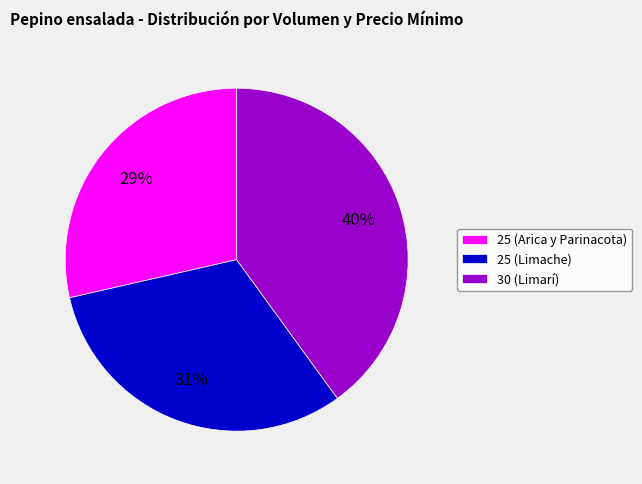

To the nearest percent, what percentage of the pie is 25 (Arica y Parinacota)?

29%